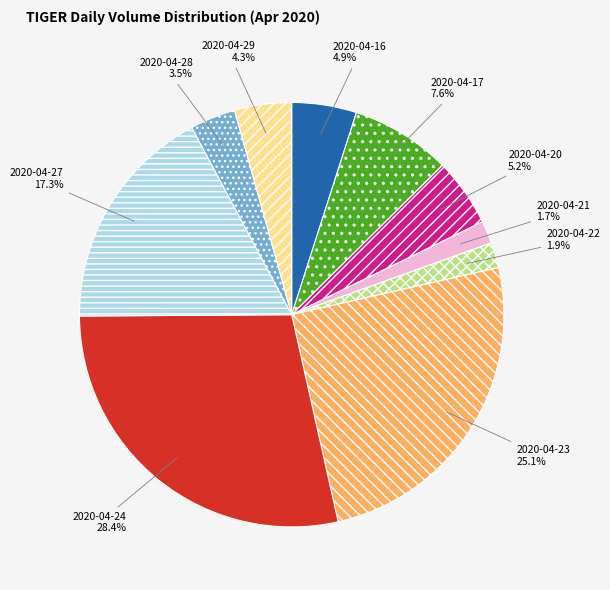

Count the number of slices in the pie.

10